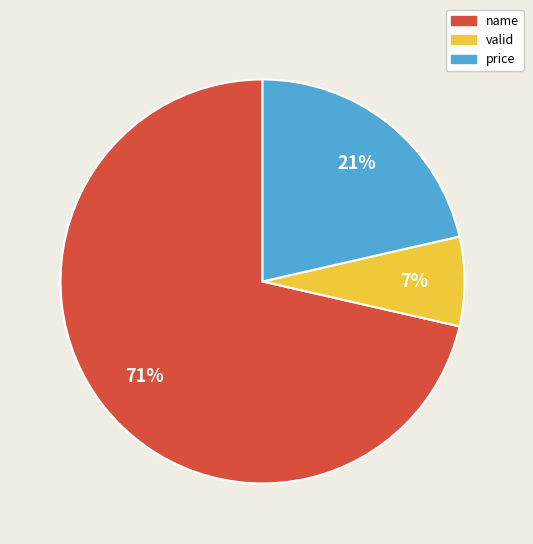

Combined, do valid and price account for over 50%?

No